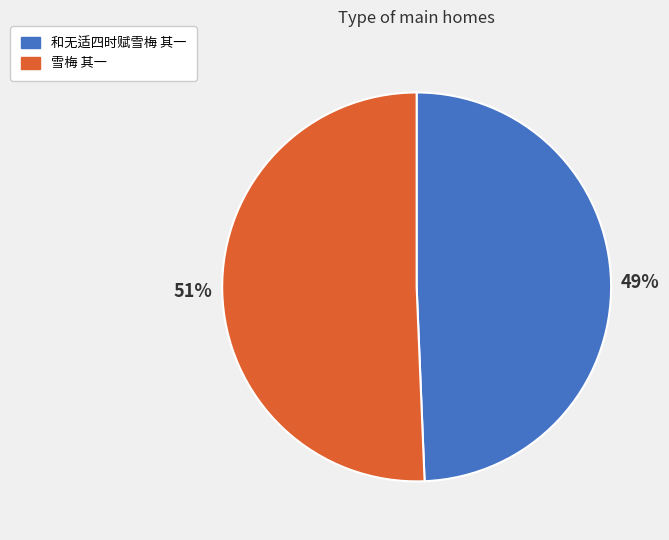

Is the sum of 雪梅 其一 and 和无适四时赋雪梅 其一 greater than half?

Yes